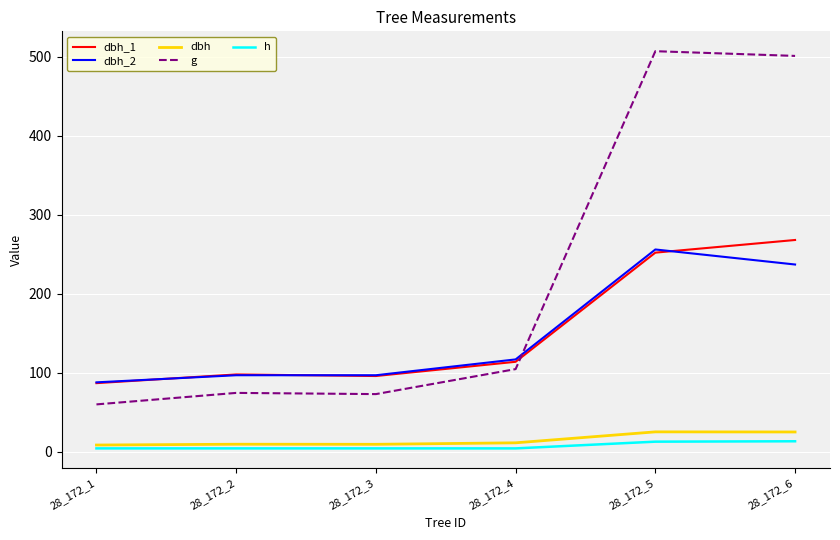

What is the sum of all dbh_2 values?

892.0